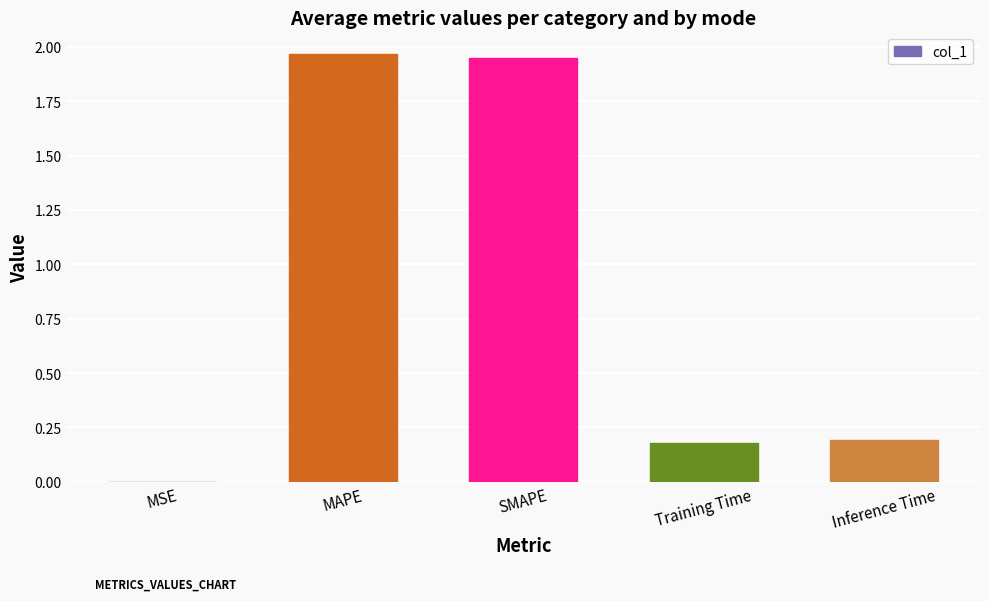

True or false: the data shows 0.2 at Training Time.

True